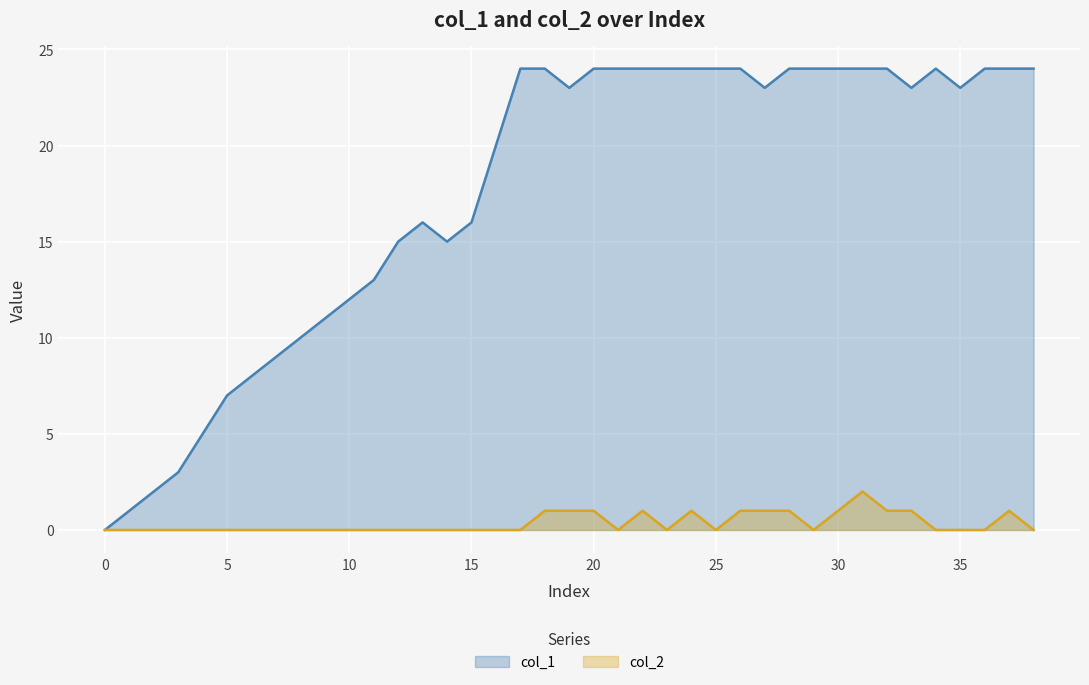

At 35, list the series in order from smallest to largest.

col_2, col_1